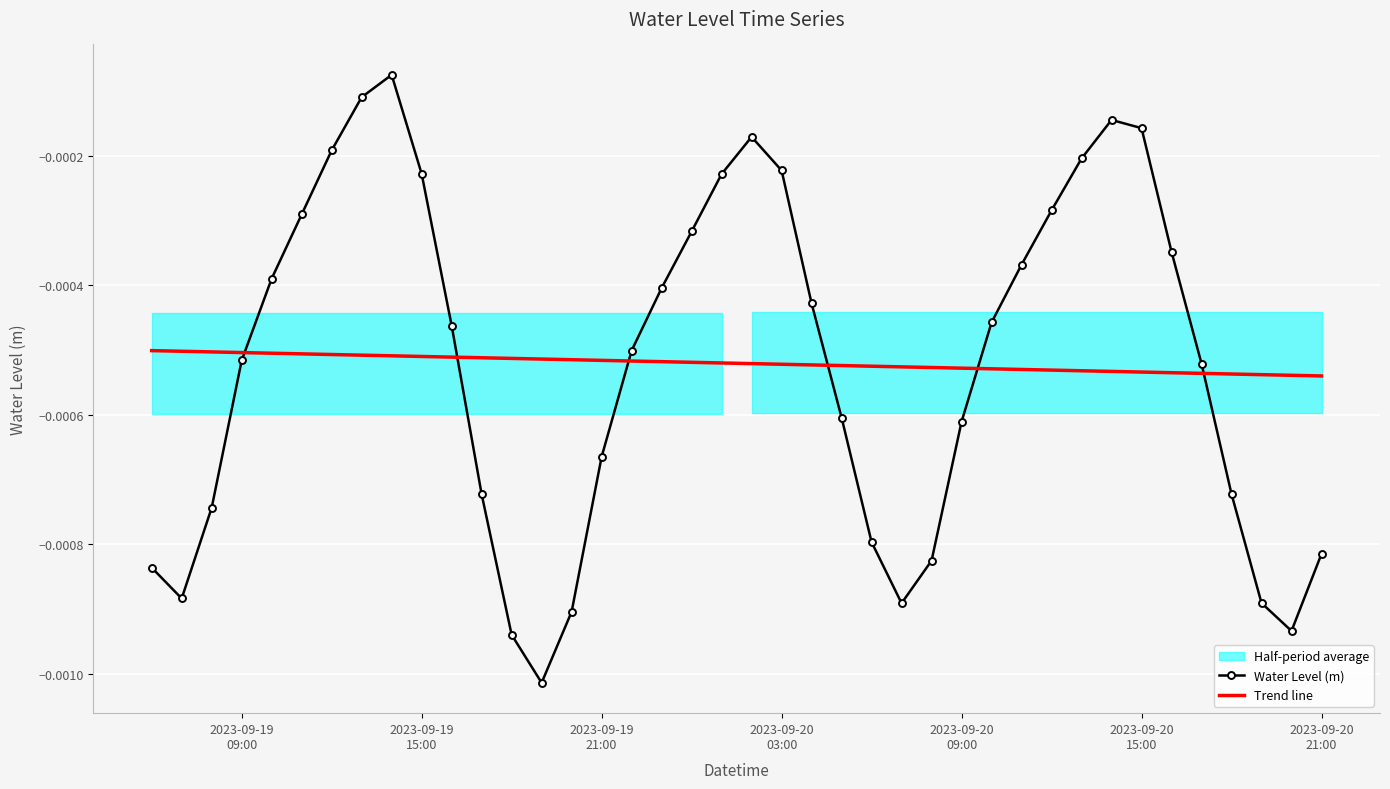

How many times do Trend line and Water Level (m) cross each other?

6